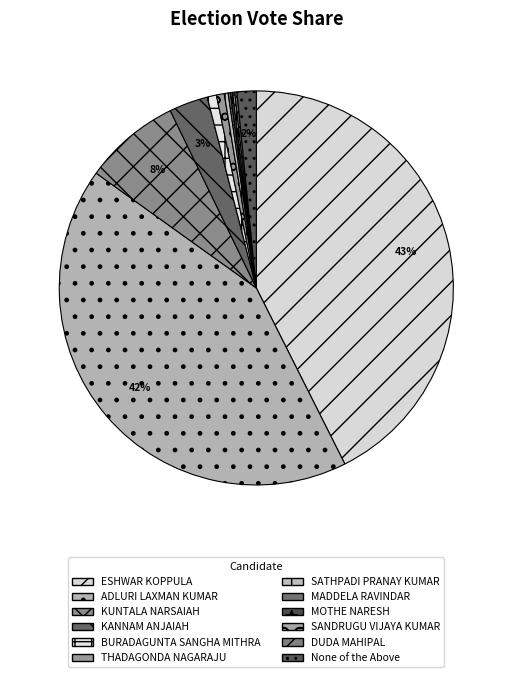

What percentage is NOT represented by MOTHE NARESH?

99.8%